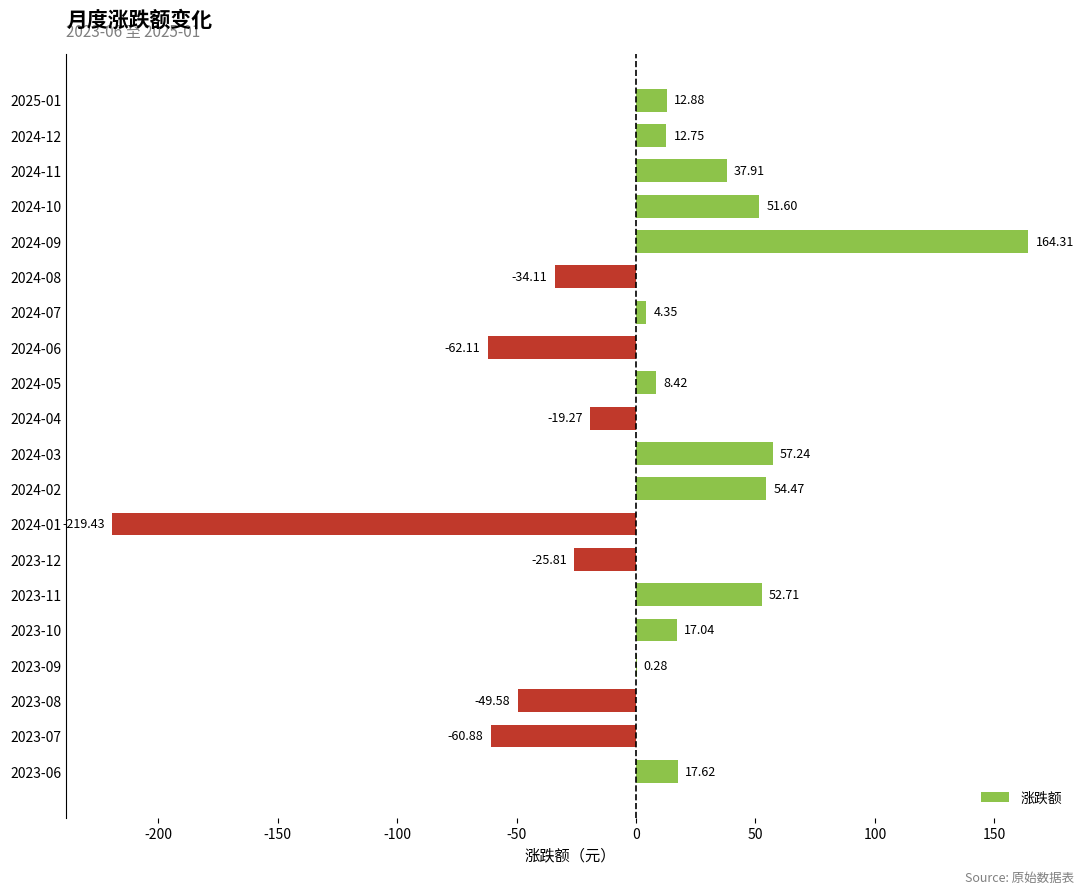

What is the sum of all values?

20.4